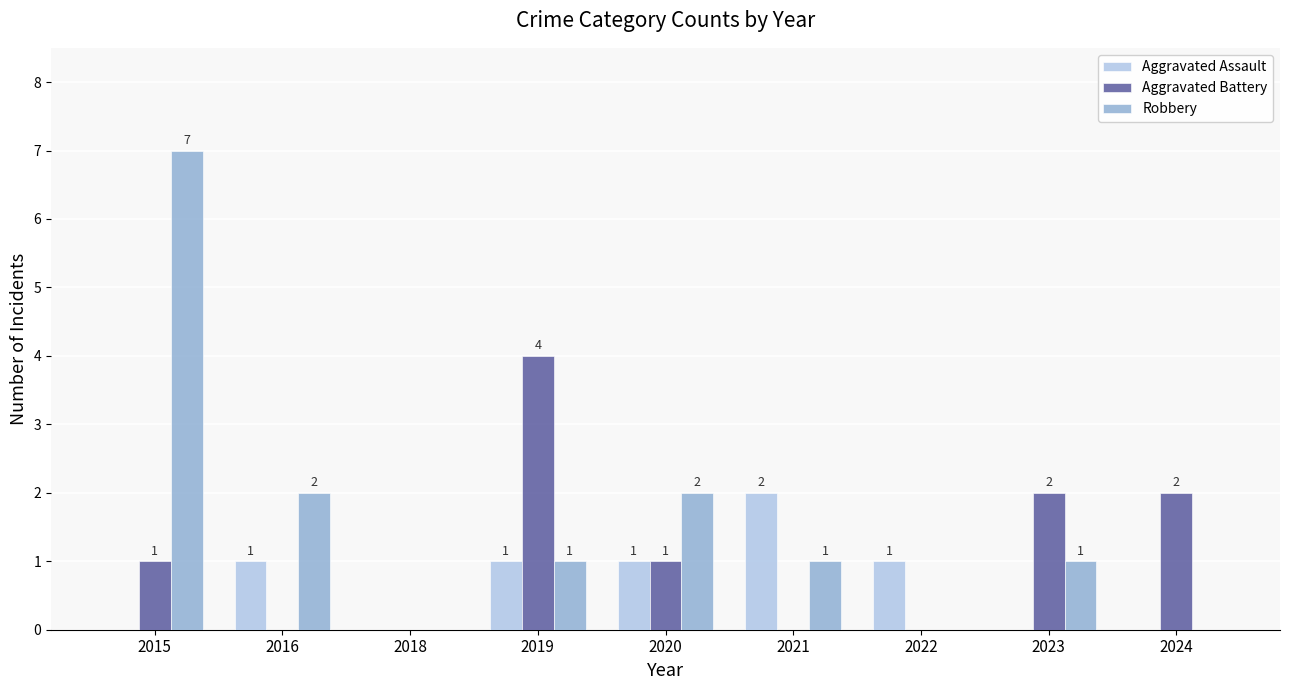

Reading left to right, extract all data points from this chart.

Aggravated Assault: 2015=0	2016=1	2018=0	2019=1	2020=1	2021=2	2022=1	2023=0	2024=0
Aggravated Battery: 2015=1	2016=0	2018=0	2019=4	2020=1	2021=0	2022=0	2023=2	2024=2
Robbery: 2015=7	2016=2	2018=0	2019=1	2020=2	2021=1	2022=0	2023=1	2024=0